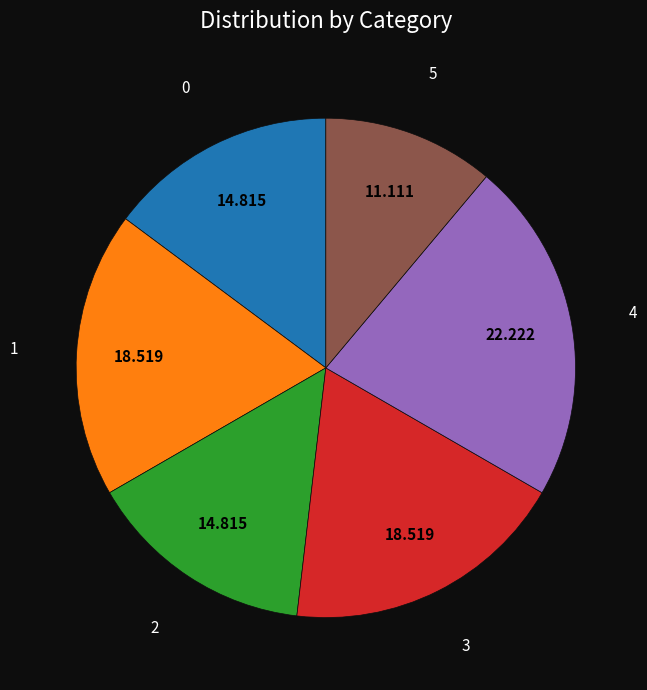

Combined, do 1 and 3 account for over 50%?

No